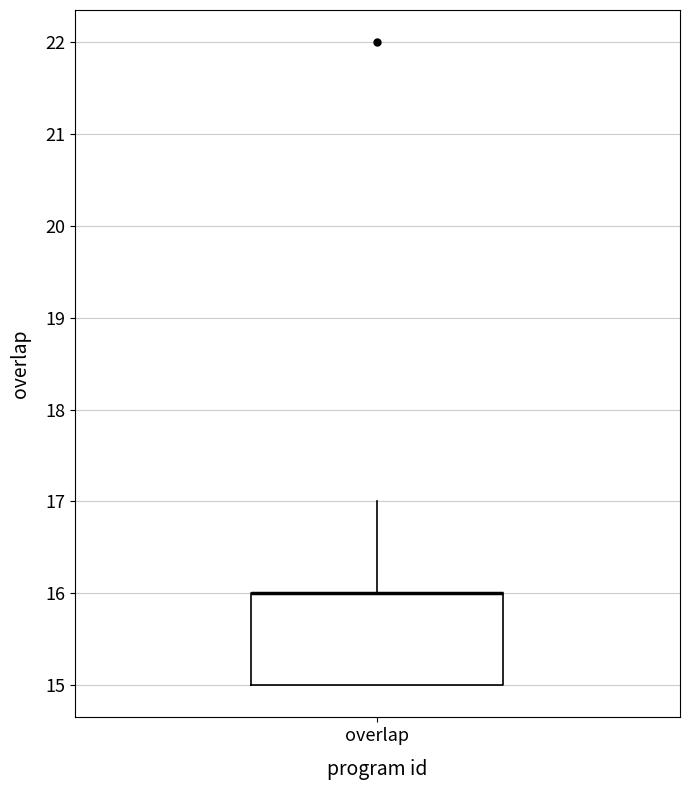

Read this box plot against the y-axis: the position of the median line, the range covered by the box, and the ends of both whiskers. The values are not printed on the chart, so give them approximately, as read against the axis.

median 16 (drawn on the box's upper edge), box 15 to 16, whiskers 15 to 17